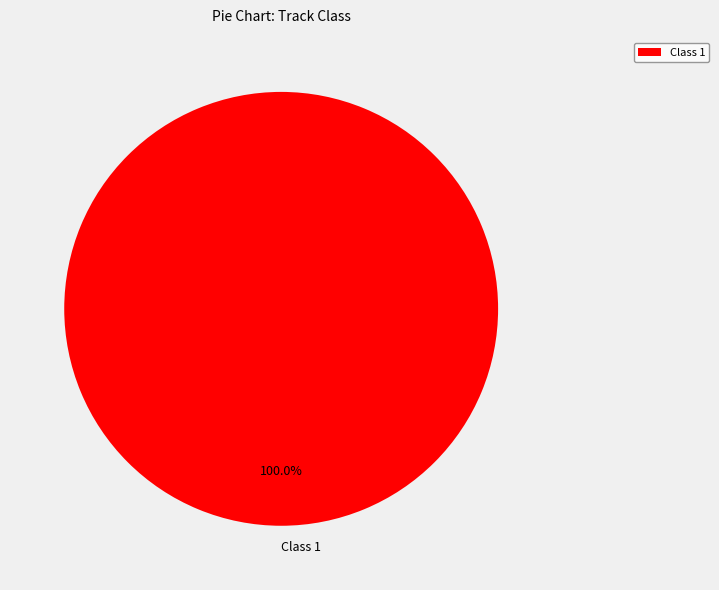

Rank the categories by value from lowest to highest.

Class 1